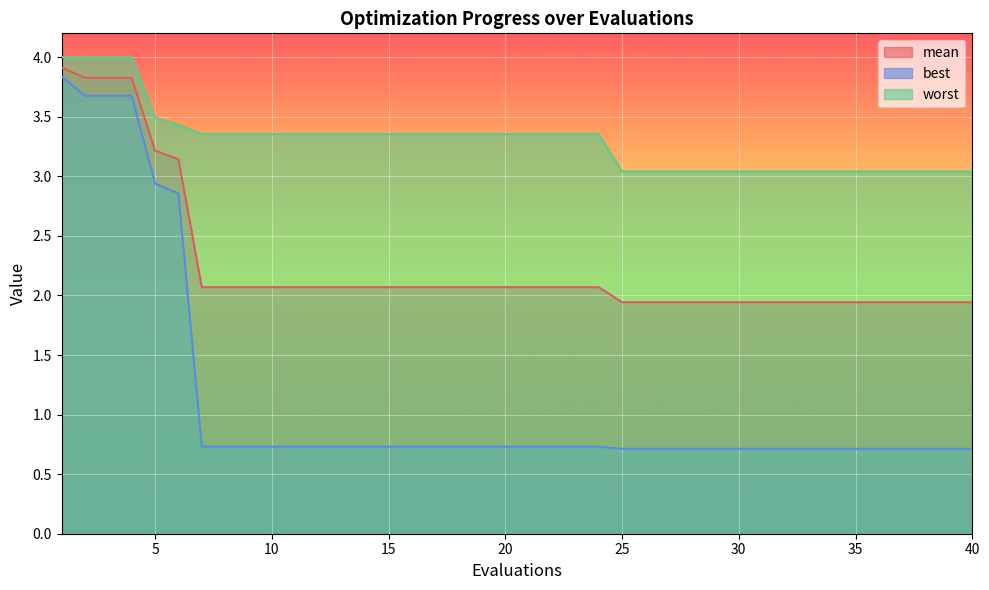

Between 33 and 37, which series saw the biggest shift?

mean